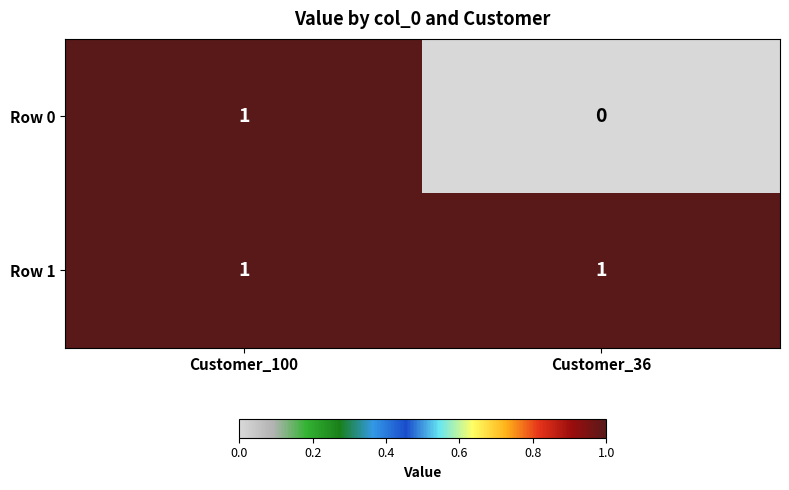

Is it true that Row 1 equals 1 at Customer_36?

True